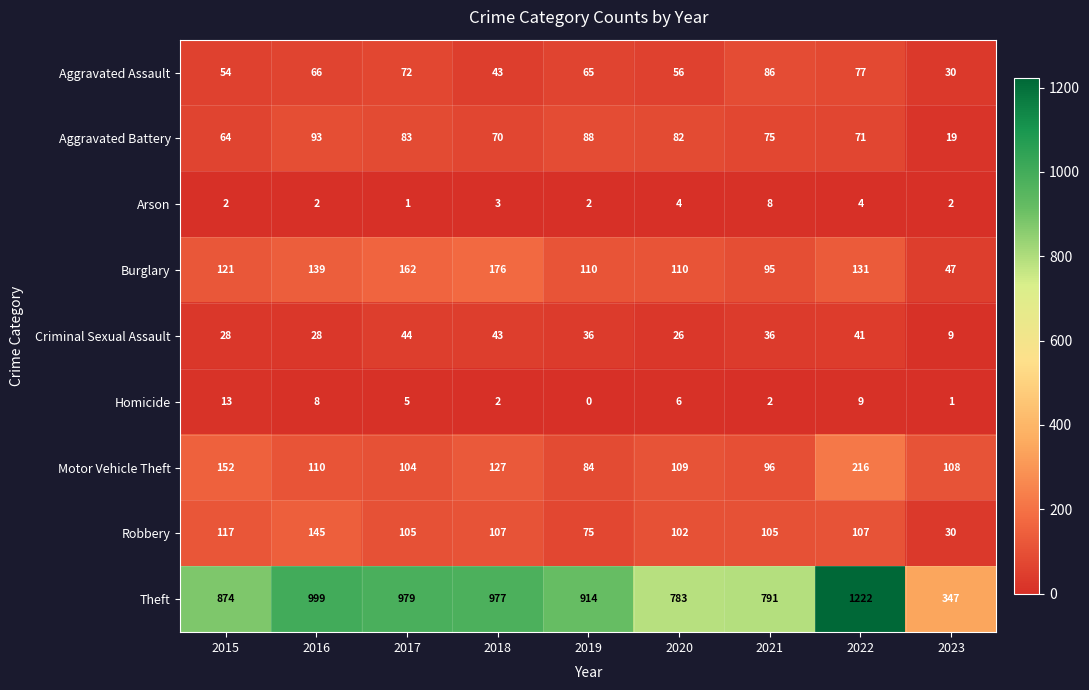

How many values in the Criminal Sexual Assault series are below 36?

4